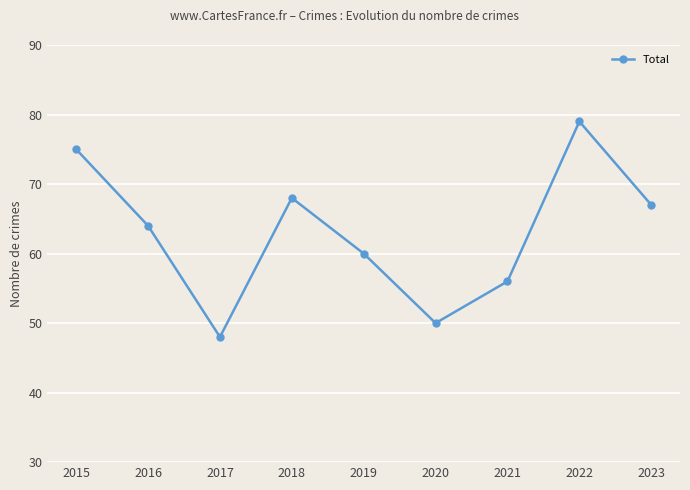

The chart shows a value of 75 at 2015. True or false?

True